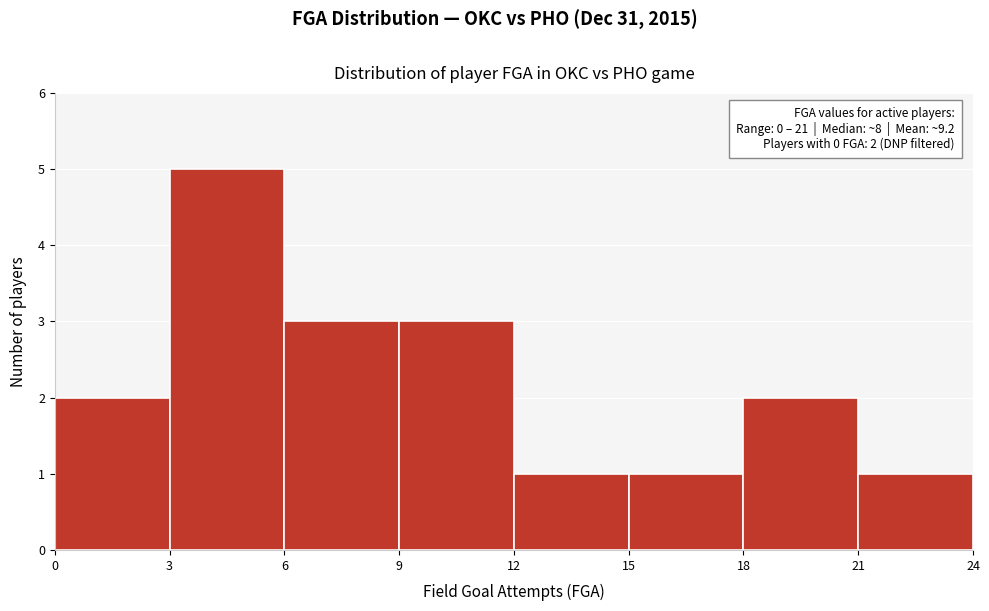

Over which range of the x-axis is the bar tallest?

3 to 6